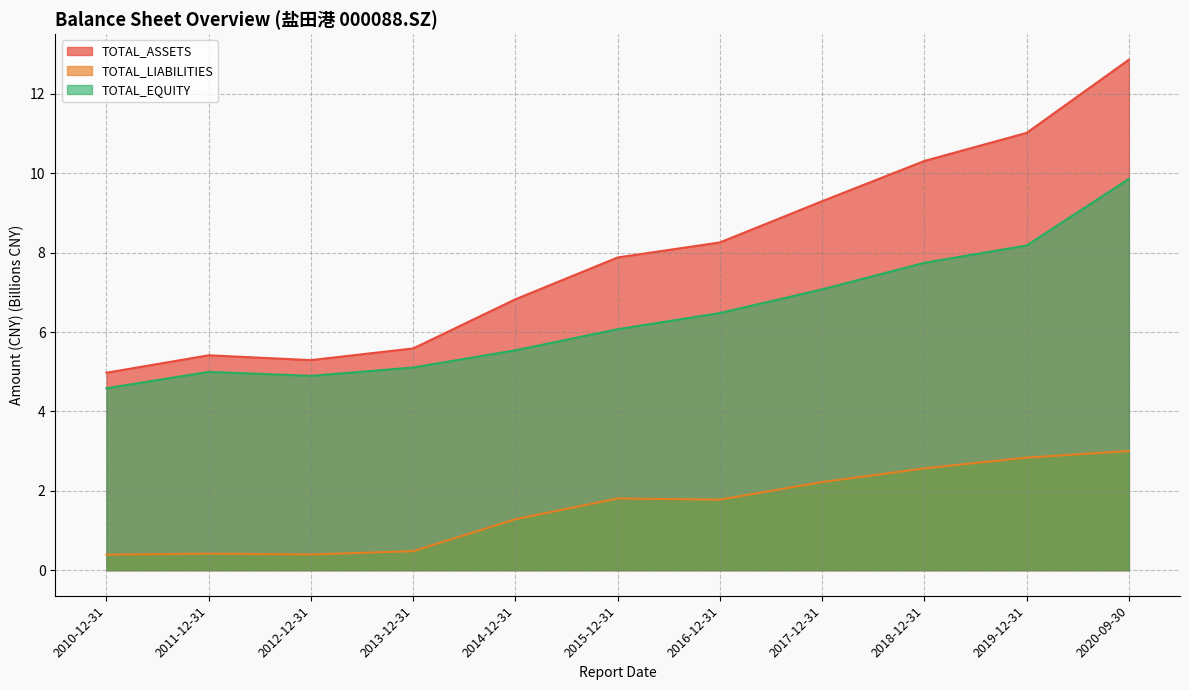

Reading left to right, extract all data points from this chart.

TOTAL_ASSETS: 5.0	5.4	5.3	5.6	6.8	7.9	8.3	9.3	10.3	11.0	12.9
TOTAL_LIABILITIES: 0.4	0.4	0.4	0.5	1.3	1.8	1.8	2.2	2.6	2.8	3.0
TOTAL_EQUITY: 4.6	5.0	4.9	5.1	5.5	6.1	6.5	7.1	7.7	8.2	9.9